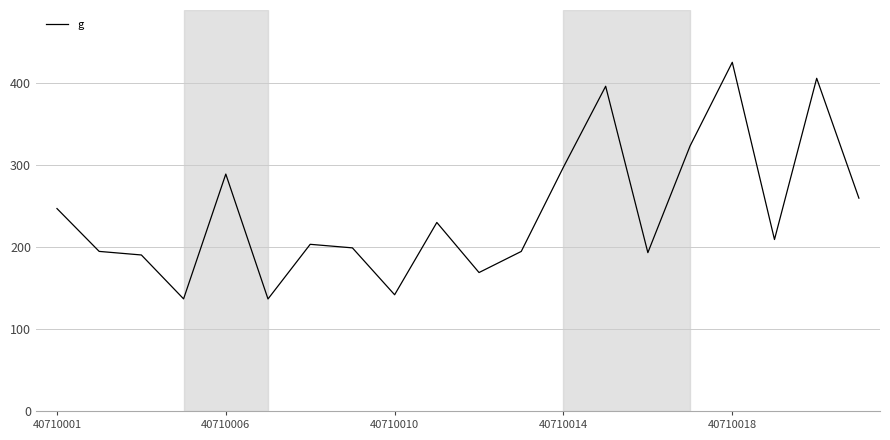

What is the minimum value shown in the chart?

136.7